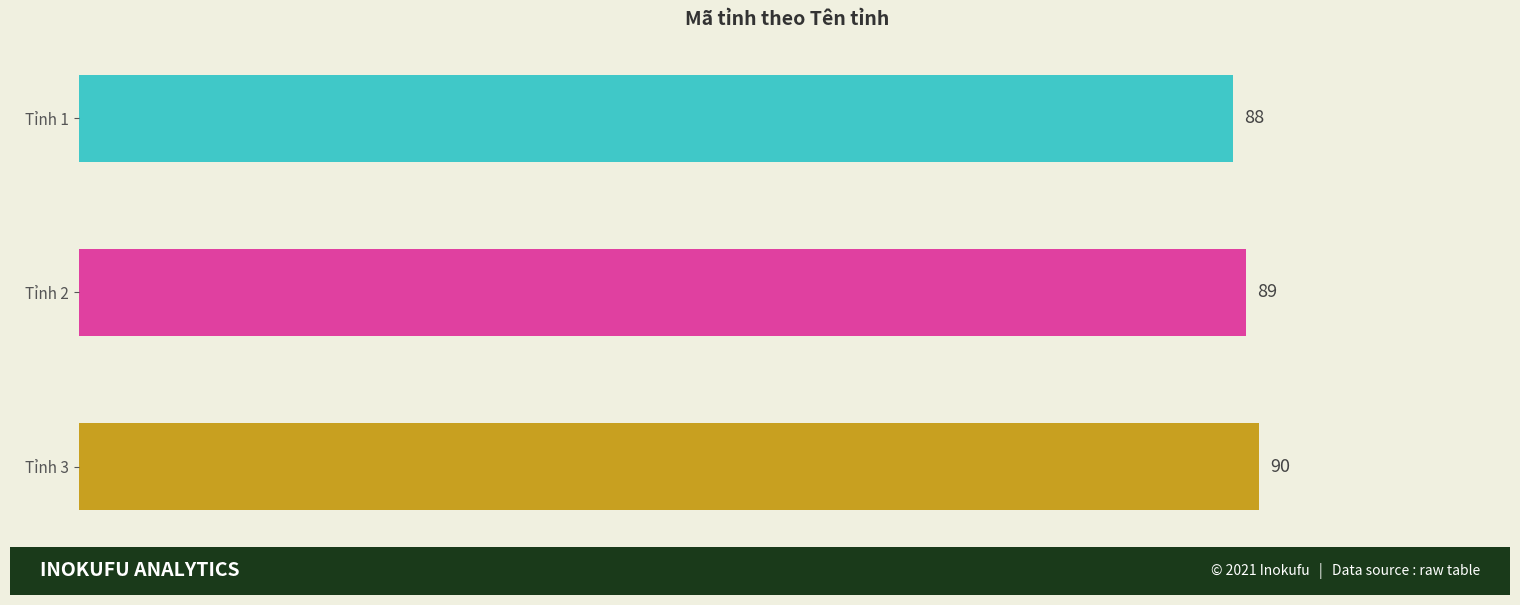

What is the minimum value shown in the chart?

88